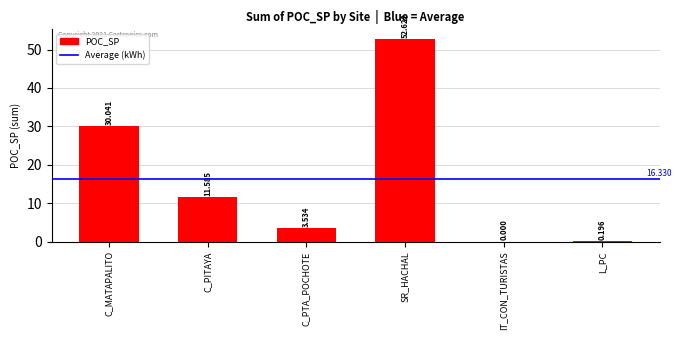

What is the change in value from SR_HACHAL to IT_CON_TURISTAS?

-52.6